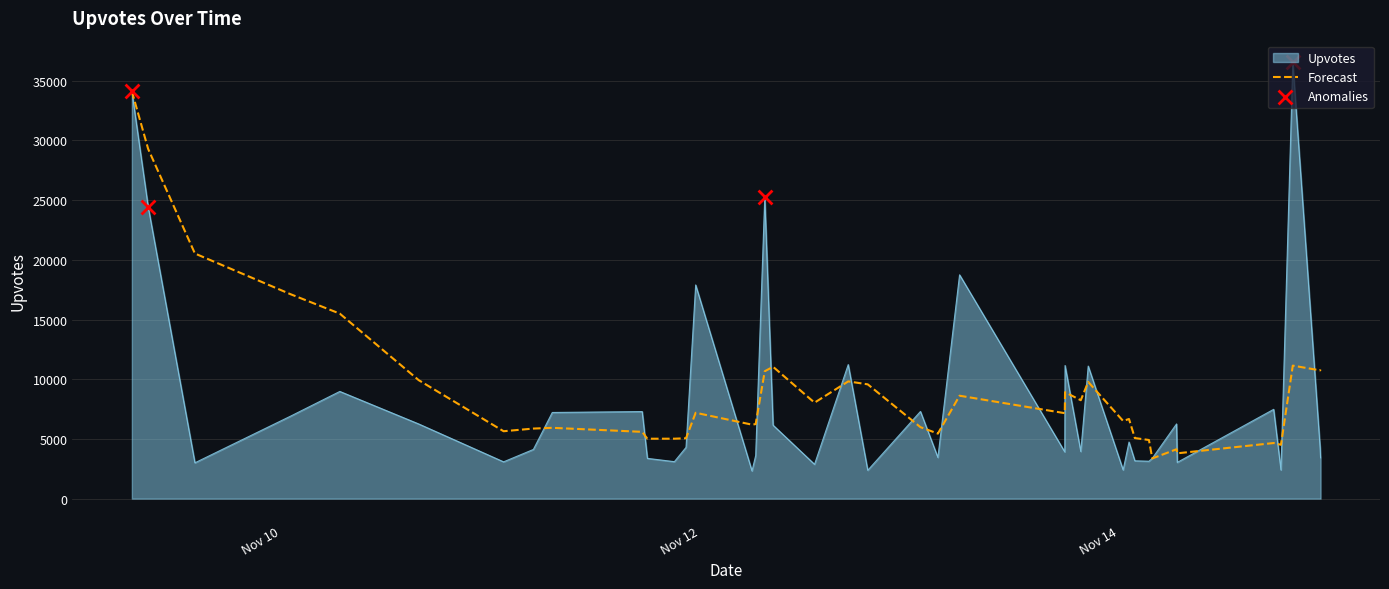

Which series has the widest spread of values?

Upvotes